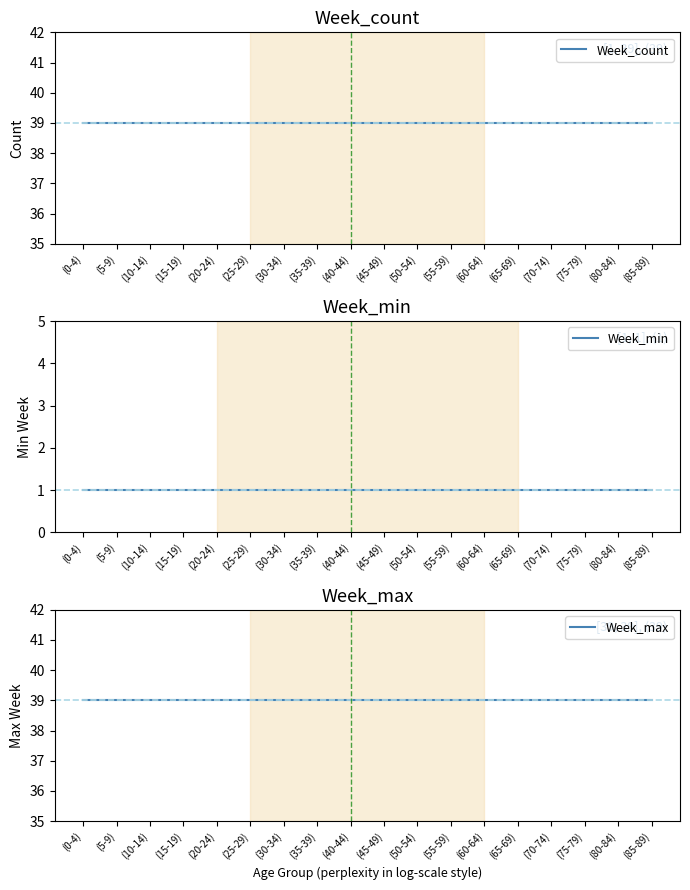

Is this an area chart (filled region under the line)?

No